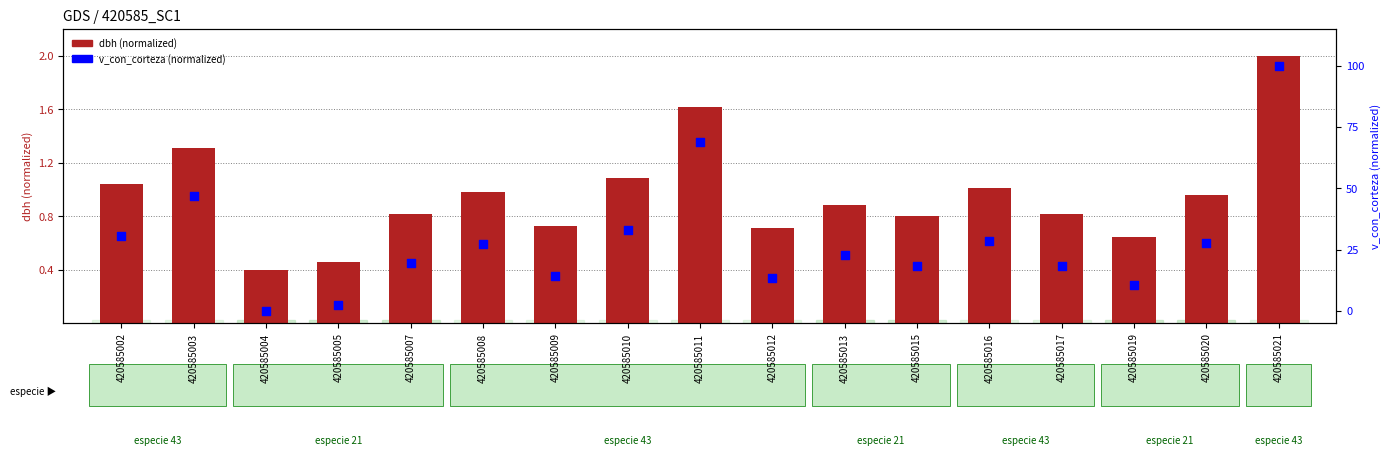

Is the value of v_con_corteza (normalized) at 420585005 greater than the value of dbh (normalized) at 420585005?

Yes